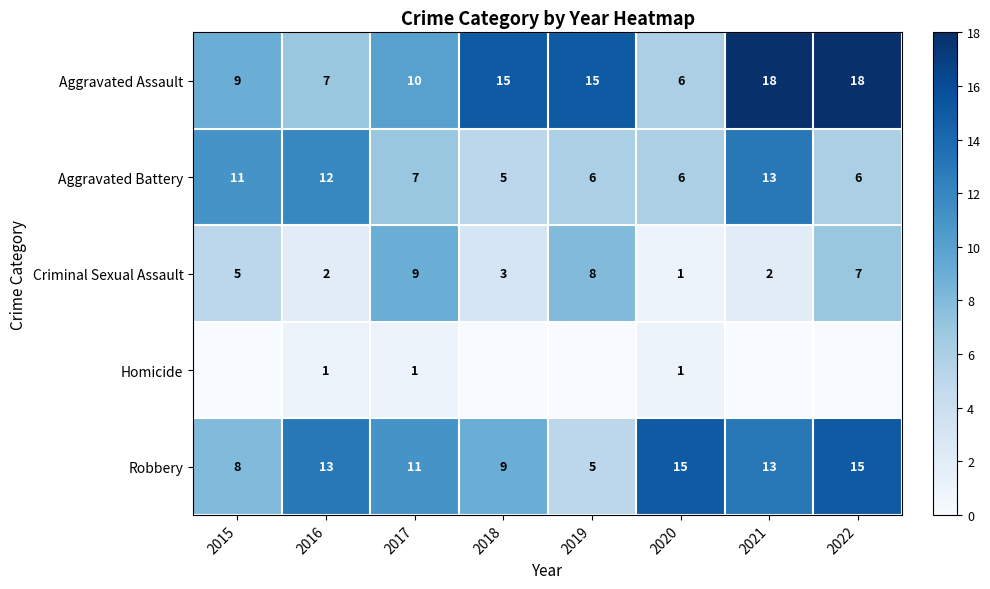

True or false: Aggravated Assault has a value of 15 at 2019.

True